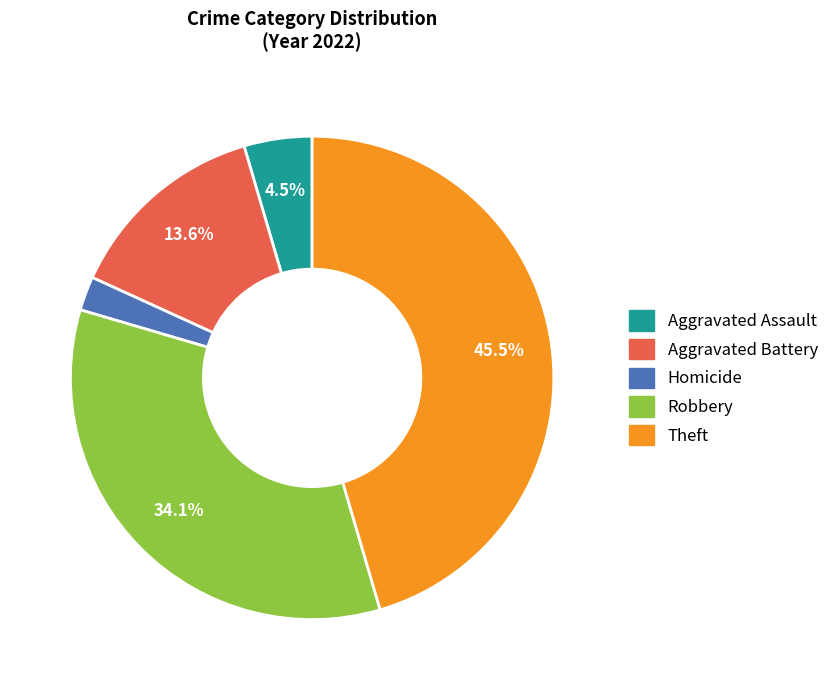

Is there a majority slice in this chart?

No